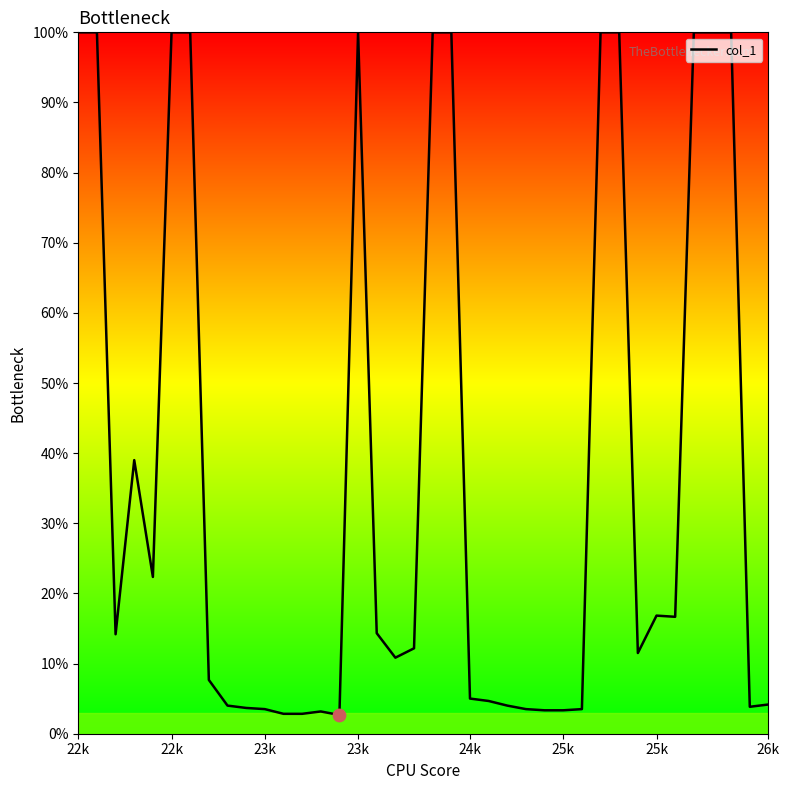

What is the difference between the maximum and minimum values?

97.3